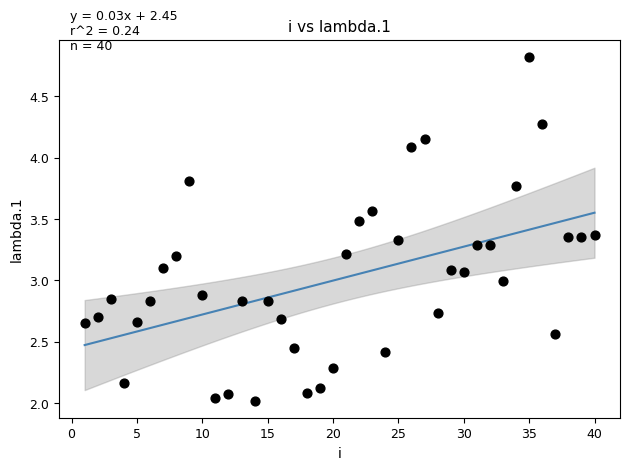

What is the range of X values (max minus min)?

39.0